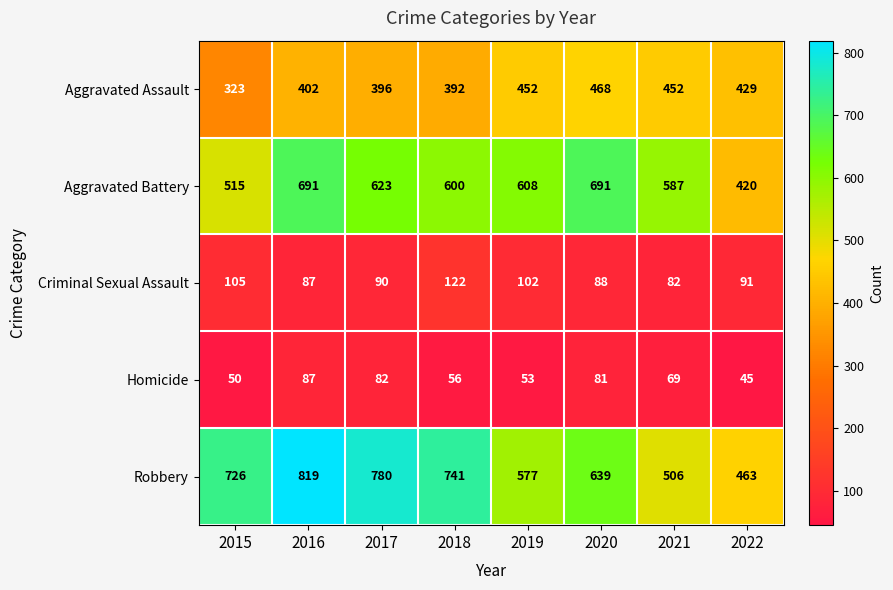

At 2019, list the series in order from largest to smallest.

Aggravated Battery, Robbery, Aggravated Assault, Criminal Sexual Assault, Homicide